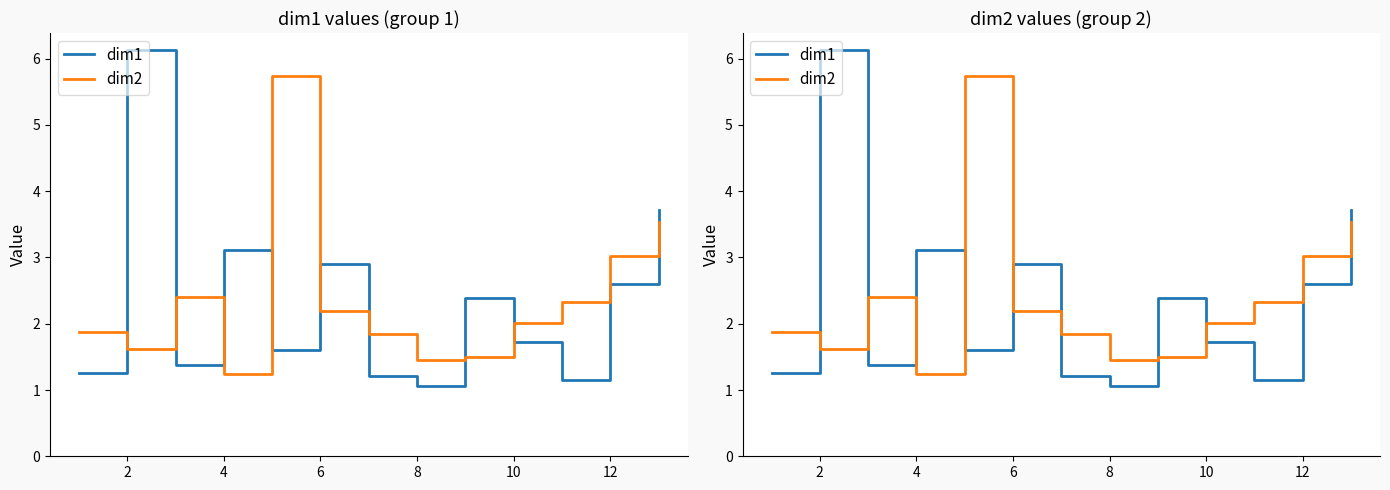

What is the total value across all series at 4?

3.8